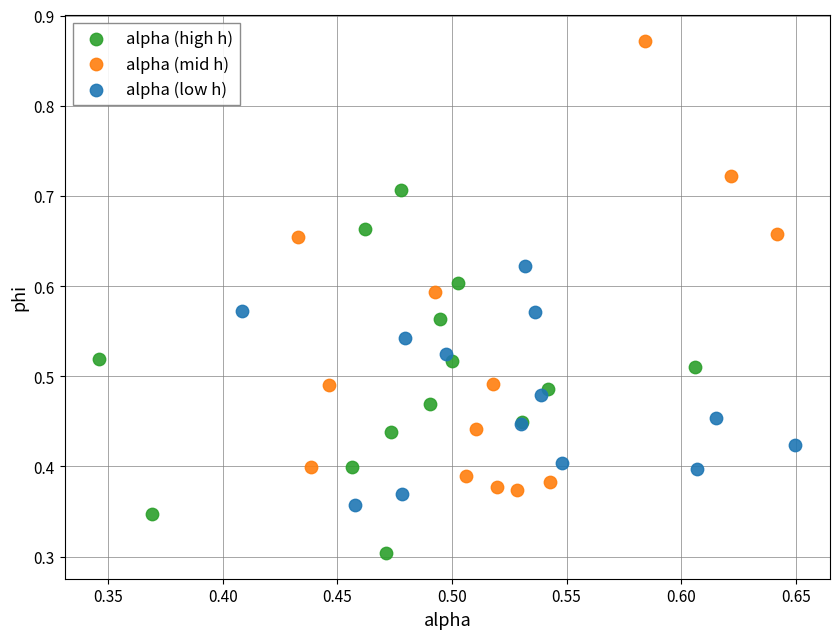

Which series reaches the minimum Y coordinate?

alpha (high h)